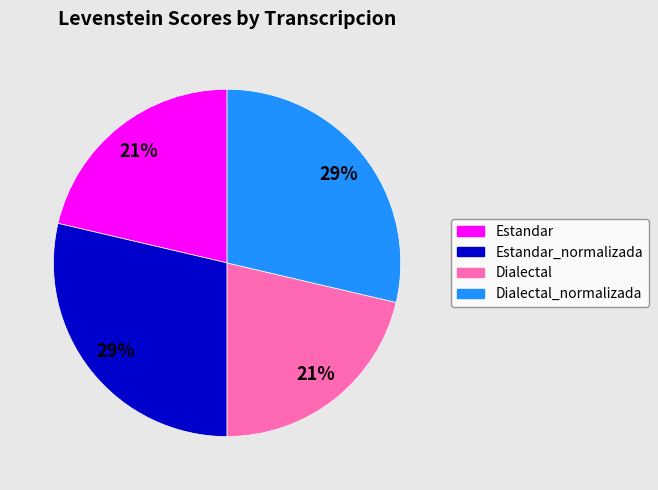

Is there a majority slice in this chart?

No